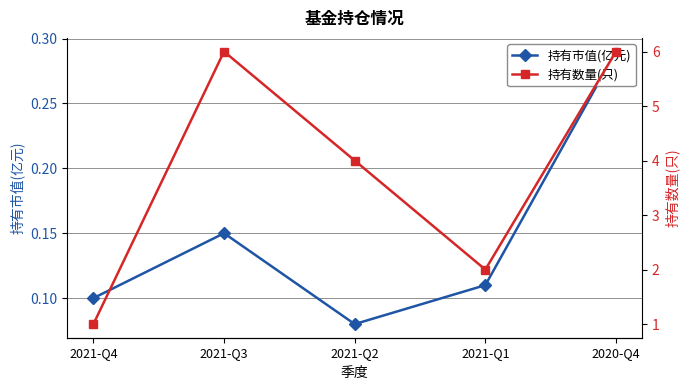

Rank the series by their average value, from highest to lowest.

持有数量(只), 持有市值(亿元)